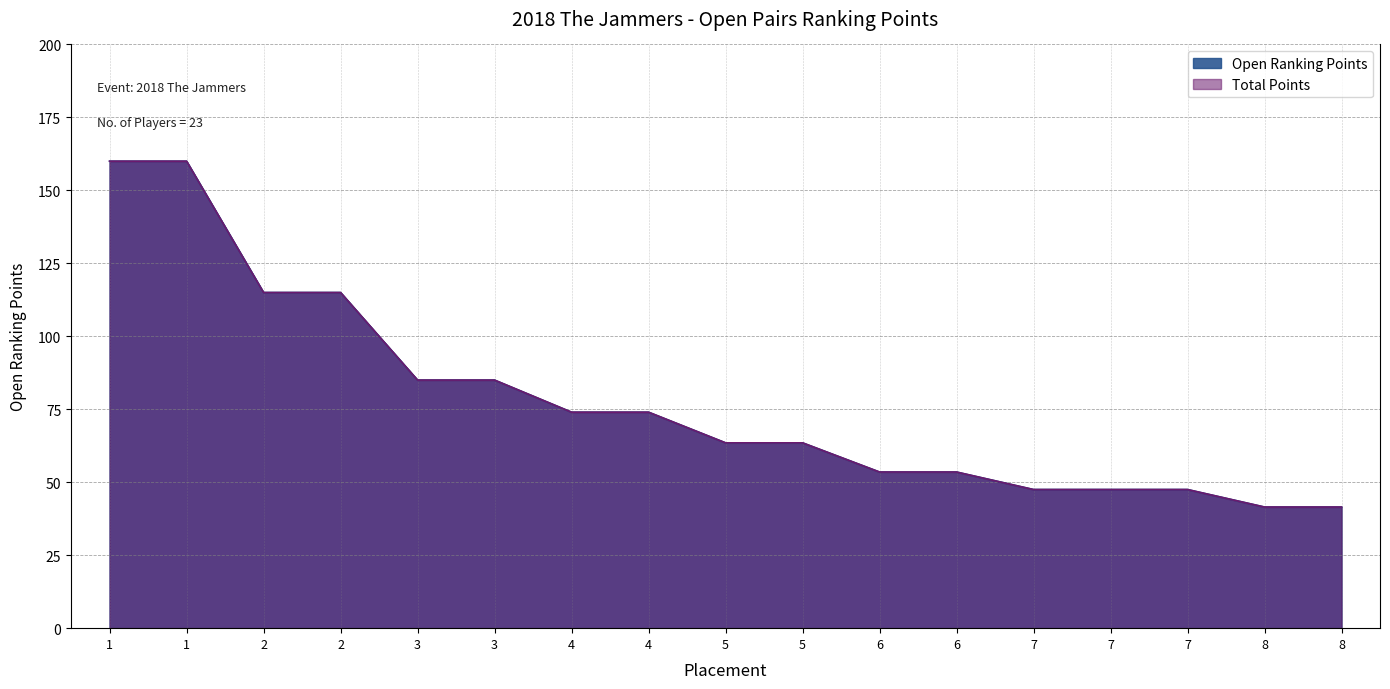

What is the difference between the maximum and second lowest values in the Total Points series?

118.5